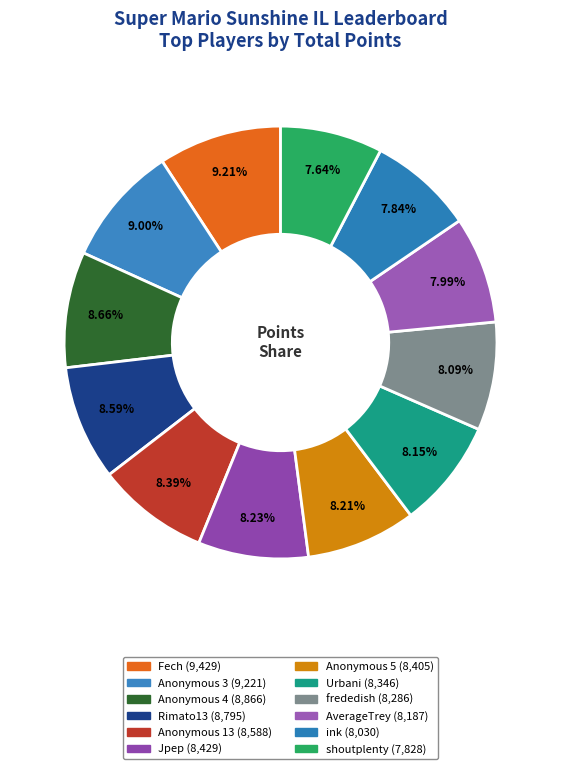

To the nearest percent, what is the combined percentage of Rimato13 and AverageTrey?

17%